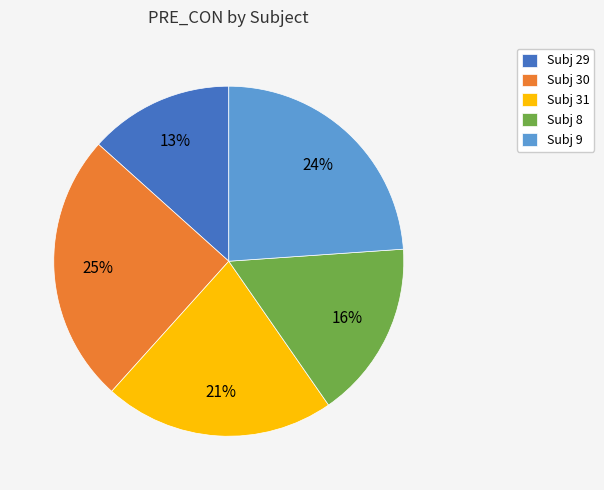

What is the ratio of the value at Subj 8 to the value at Subj 31?

0.8